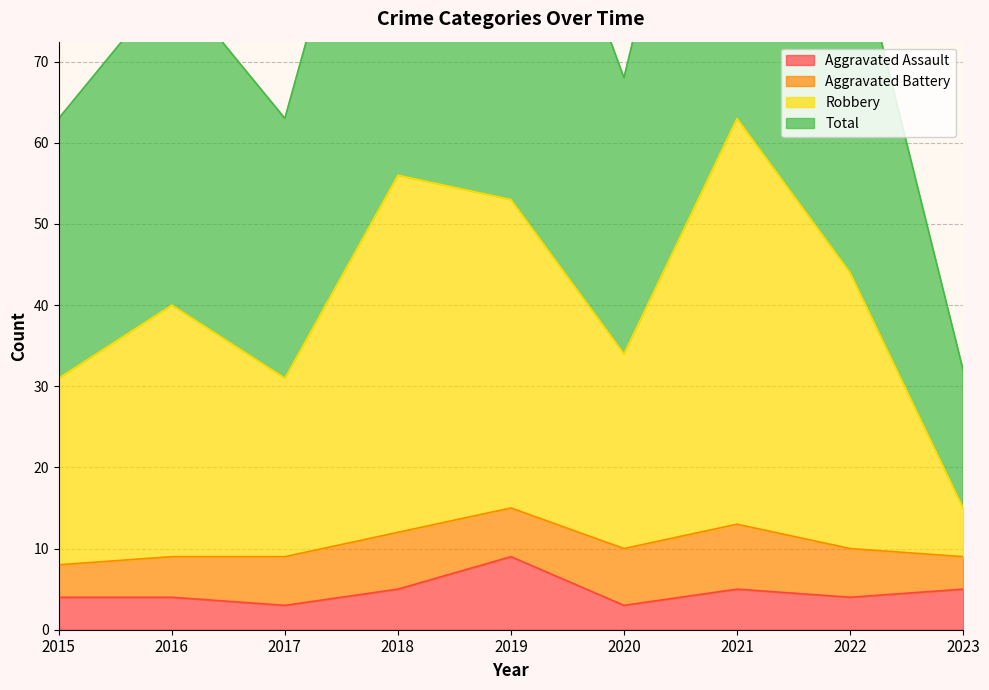

What is the sum of the Total values at 2021 and 2019?

232